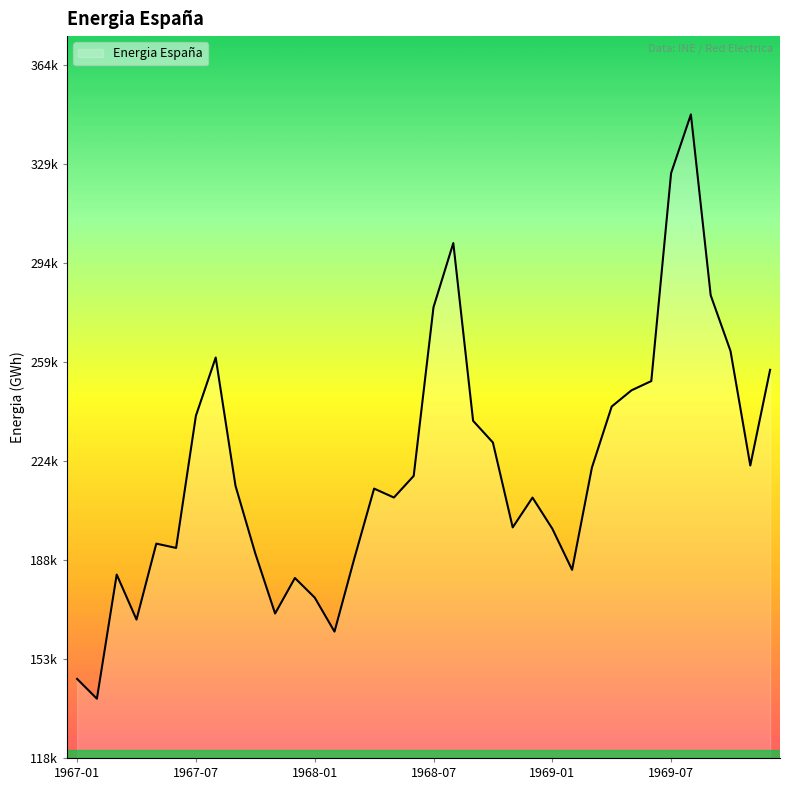

Where is the data nearest to the value 243373?

1969-04